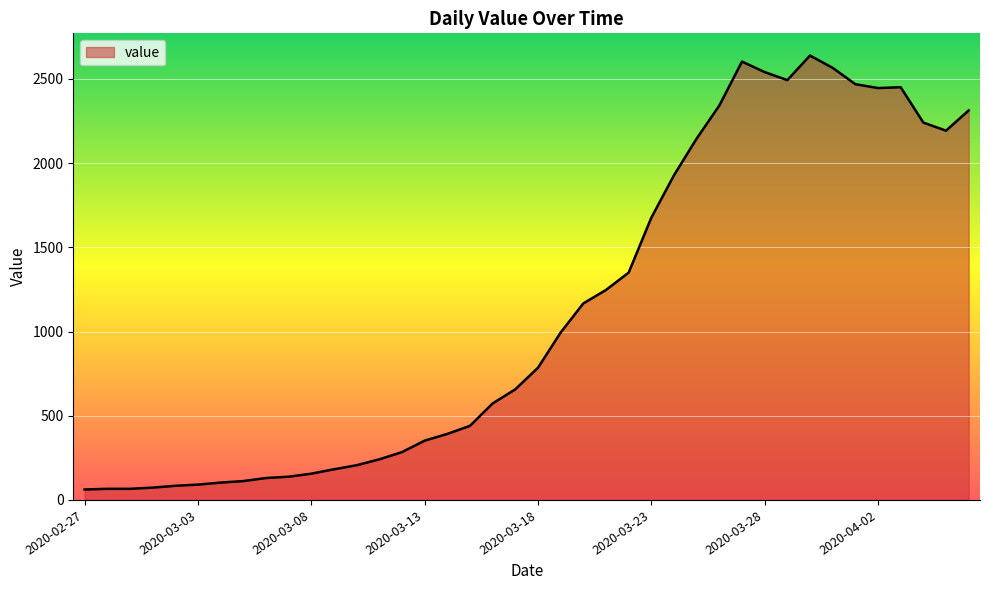

What is the maximum value shown in the chart?

2639